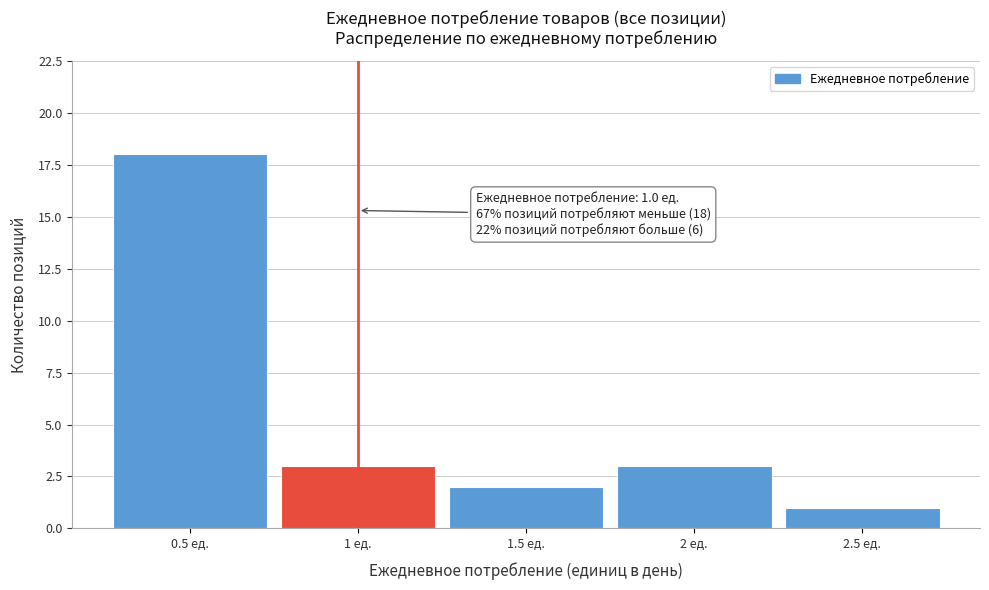

Over which range of the x-axis is the bar tallest?

0.25 to 0.75